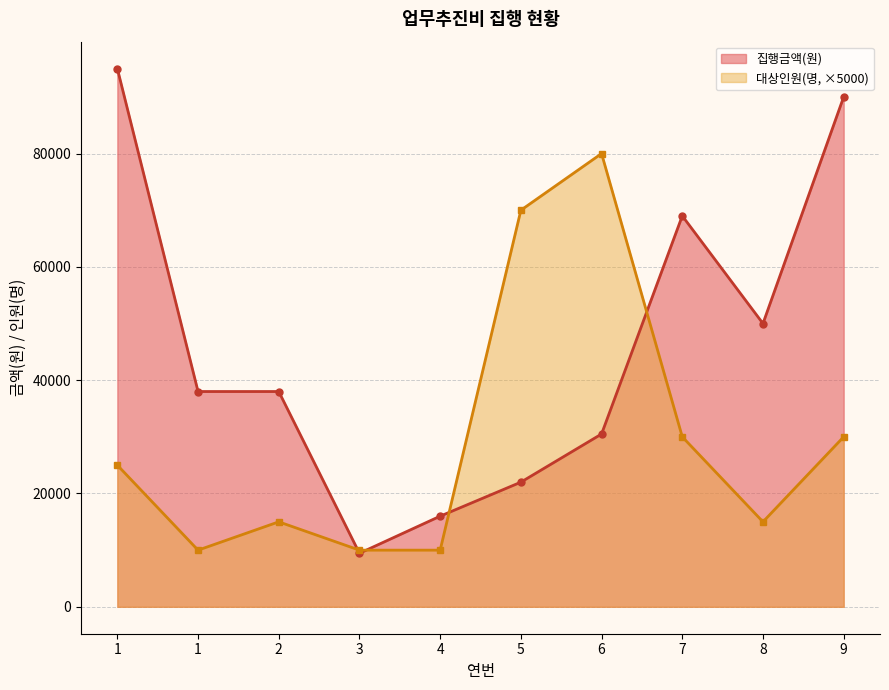

At how many categories does at least one series exceed 44939?

6